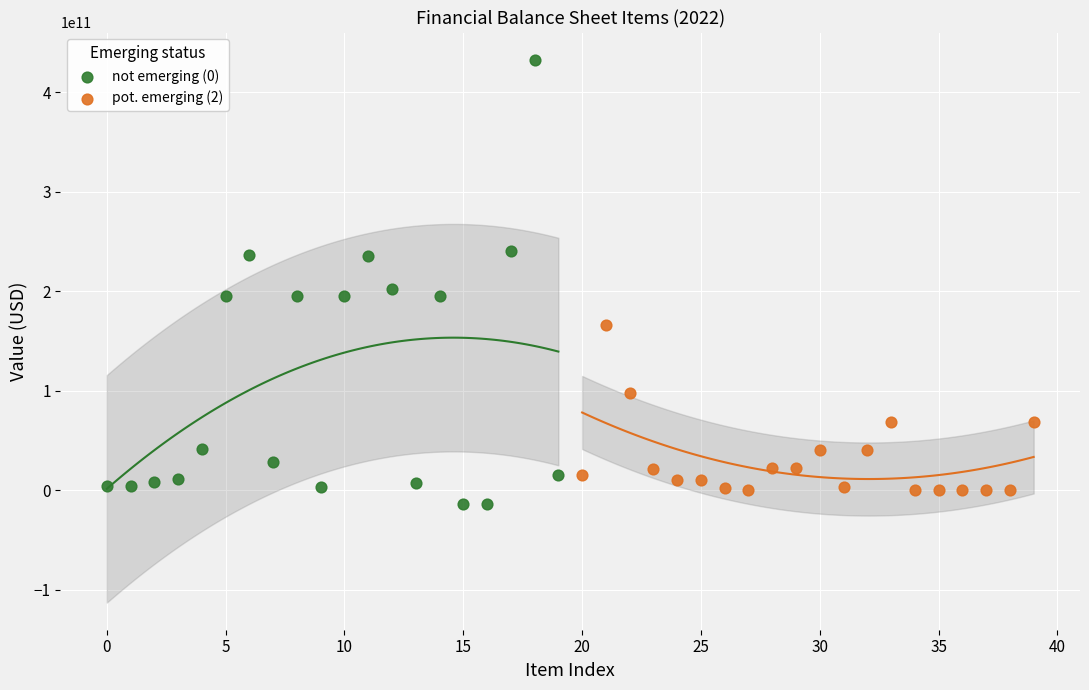

Which series has the widest spread of Y values?

not emerging (0)